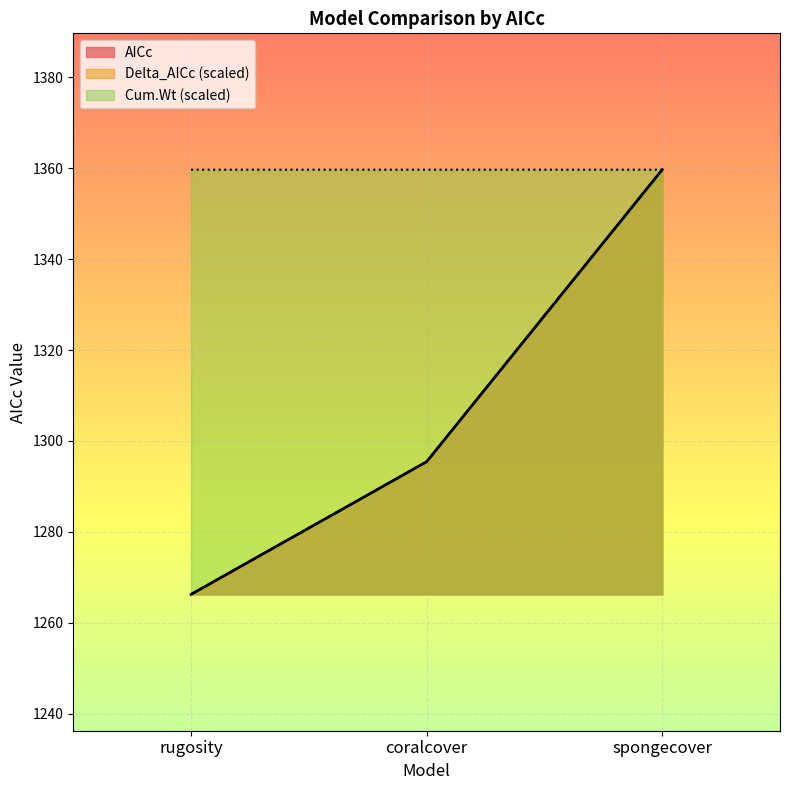

Reading left to right, what are all the values shown in this chart?

AICc: rugosity=1266.3	coralcover=1295.4	spongecover=1359.7
Delta_AICc: rugosity=1266.3	coralcover=1295.4	spongecover=1359.7
Cum.Wt: rugosity=1359.7	coralcover=1359.7	spongecover=1359.7